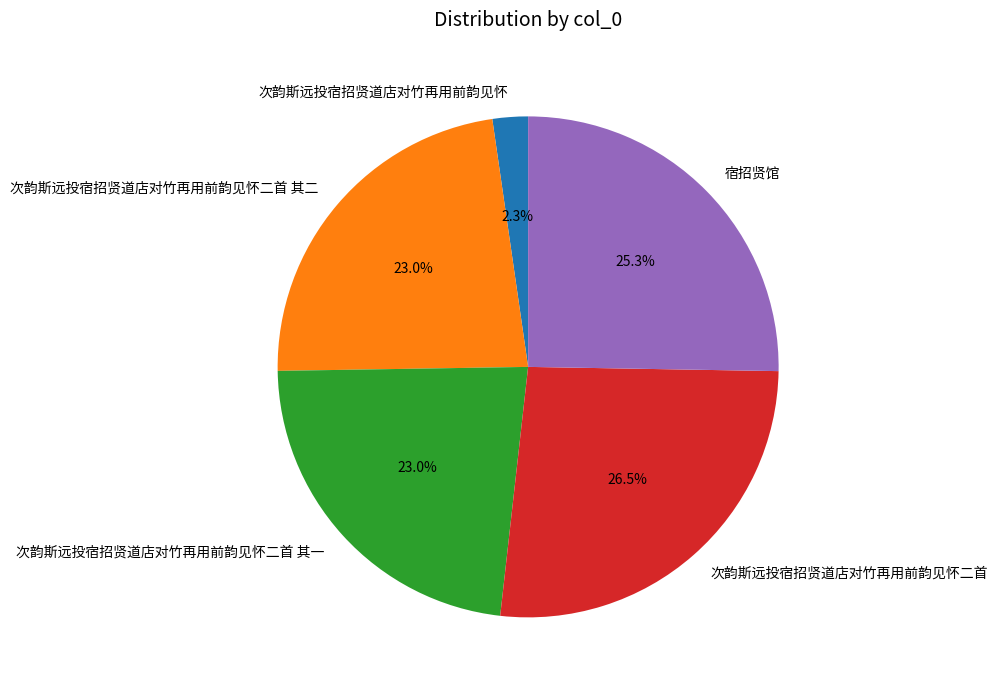

Is there any slice that represents more than half of the pie?

No